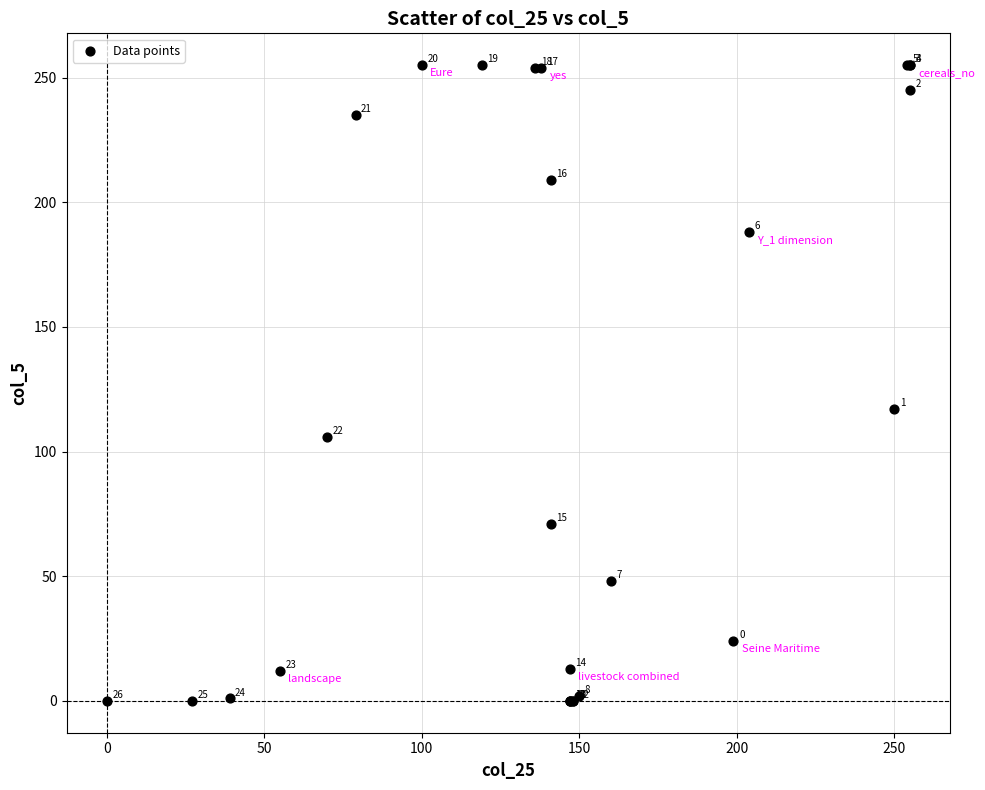

What Y value in the scatter plot is closest to 127?

117